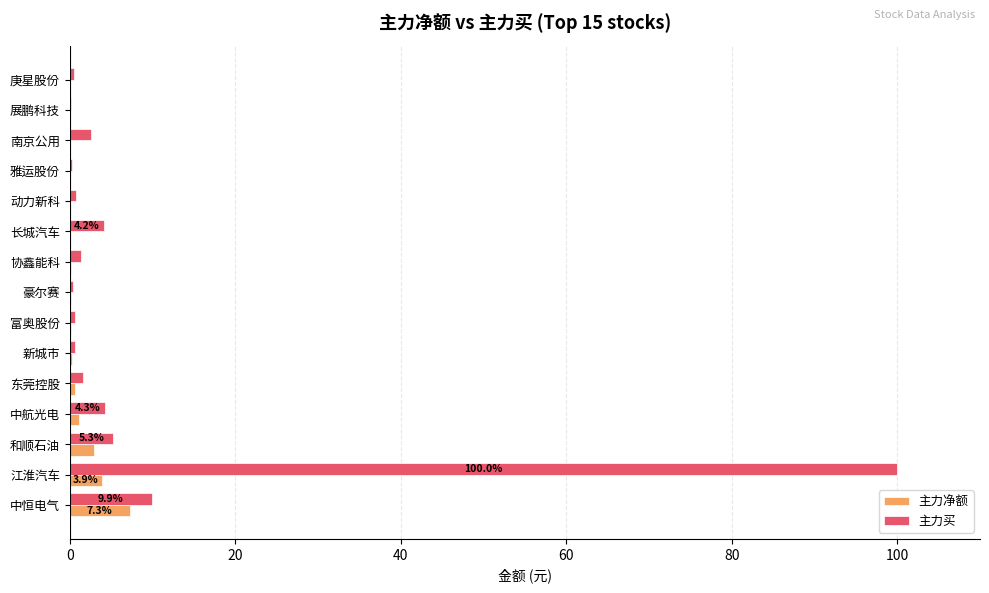

Is it true that 主力净额 equals 0.0 at 雅运股份?

True